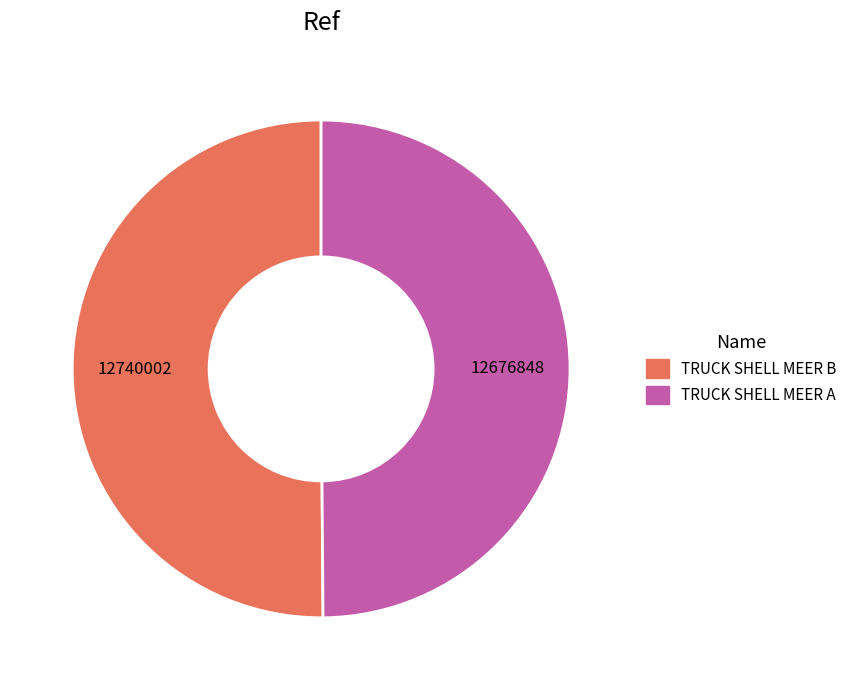

Do TRUCK SHELL MEER B and TRUCK SHELL MEER A together represent more than half of the pie?

Yes